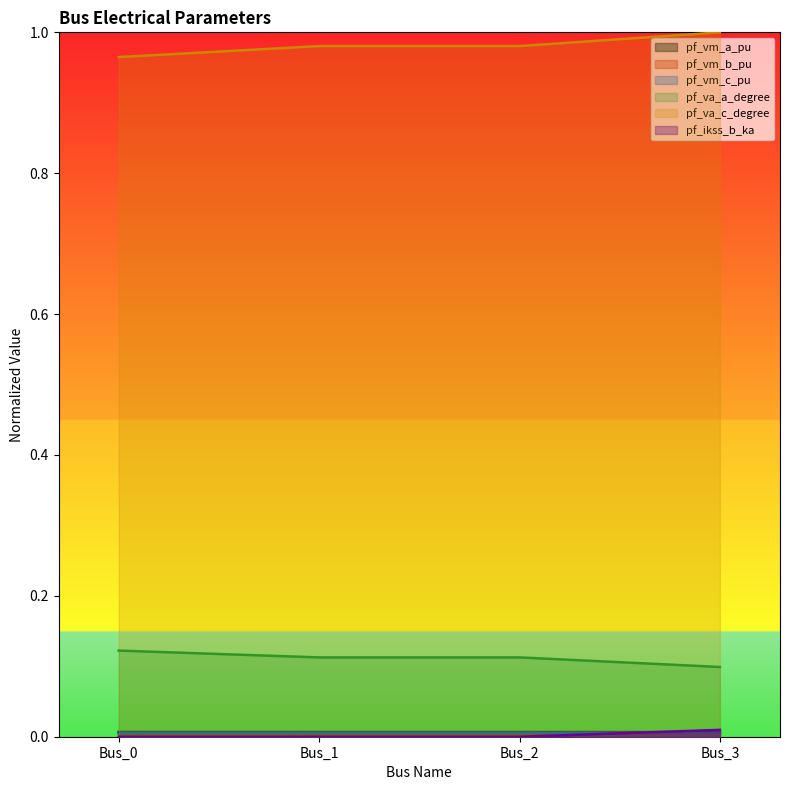

What value does the pf_va_a_degree series have at Bus_1?

0.1